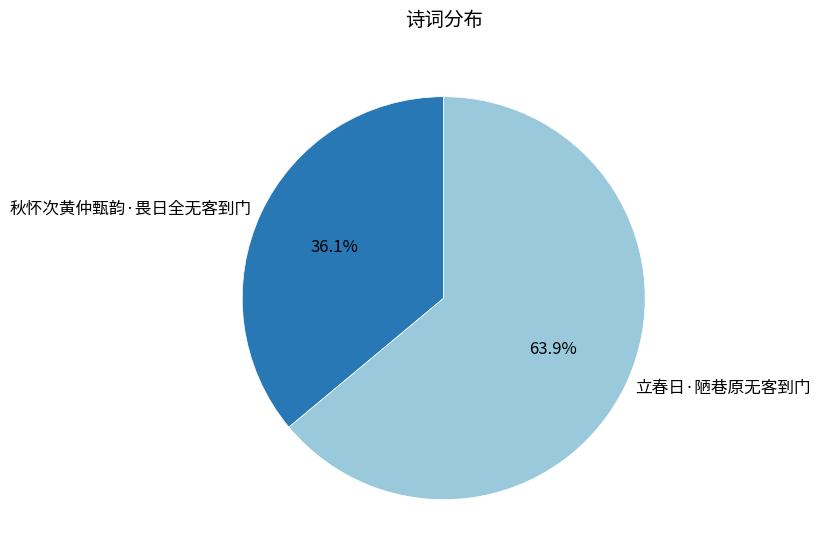

What percentage is the 立春日·陋巷原无客到门 slice, to the nearest percent?

64%